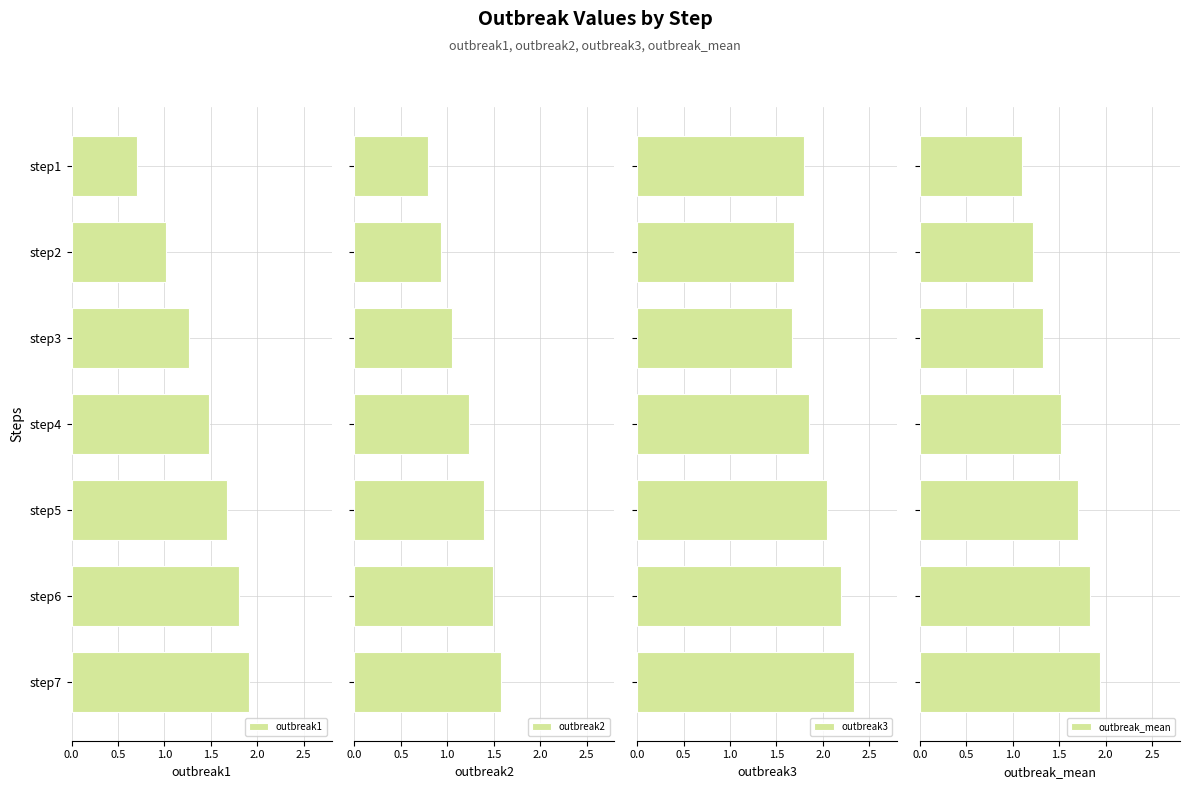

At how many categories does at least one series exceed 1?

7